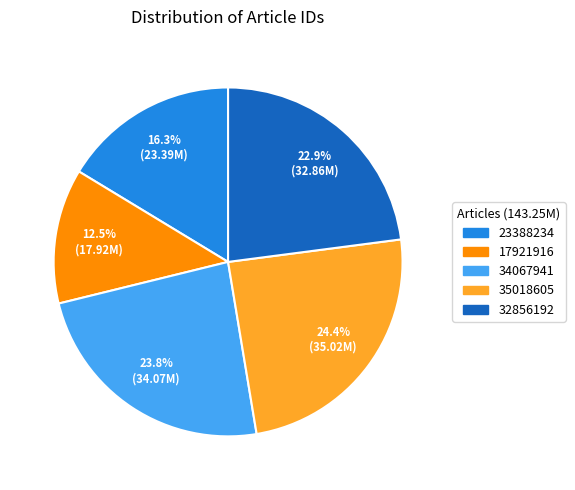

Rank the categories by value from highest to lowest.

35018605, 34067941, 32856192, 23388234, 17921916